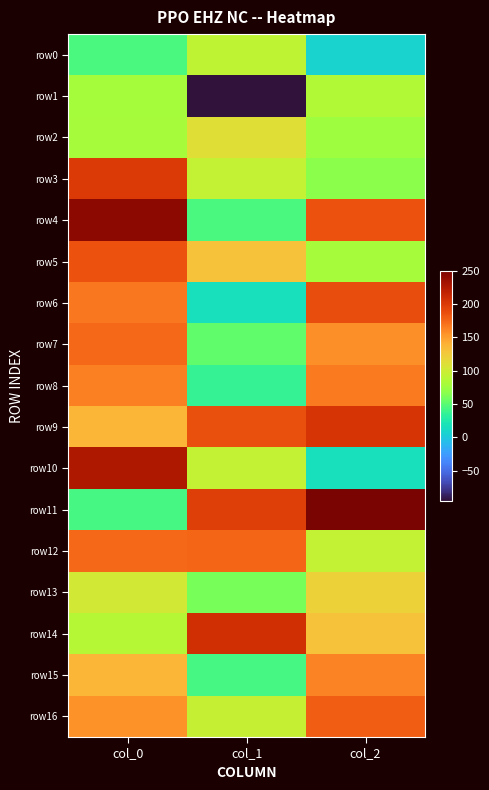

Which series has the largest range (max minus min)?

row10